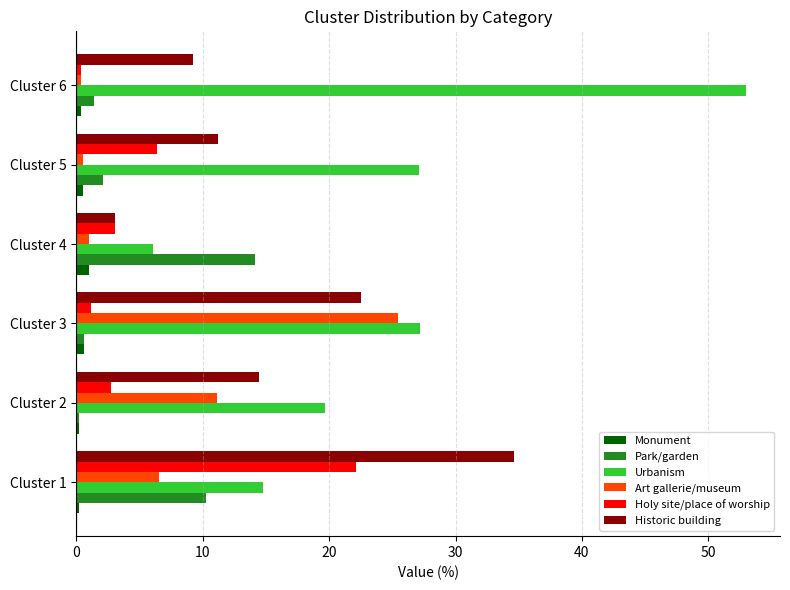

At which category is the sum across all series the highest?

Cluster 1